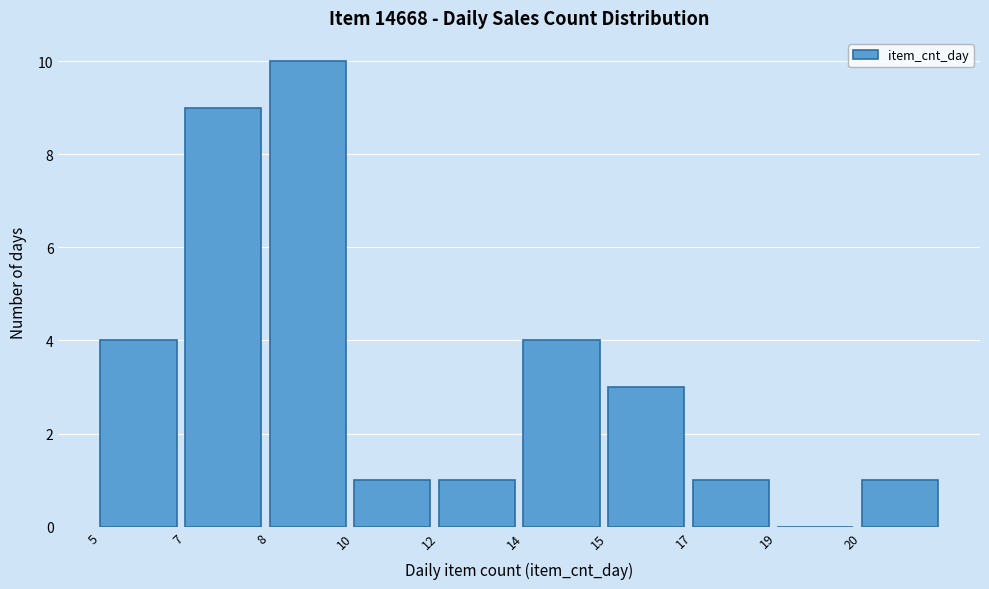

Reading left to right, list all the values displayed in this chart.

5=4	7=9	8=10	10=1	12=1	14=4	15=3	17=1	19=0	20=1